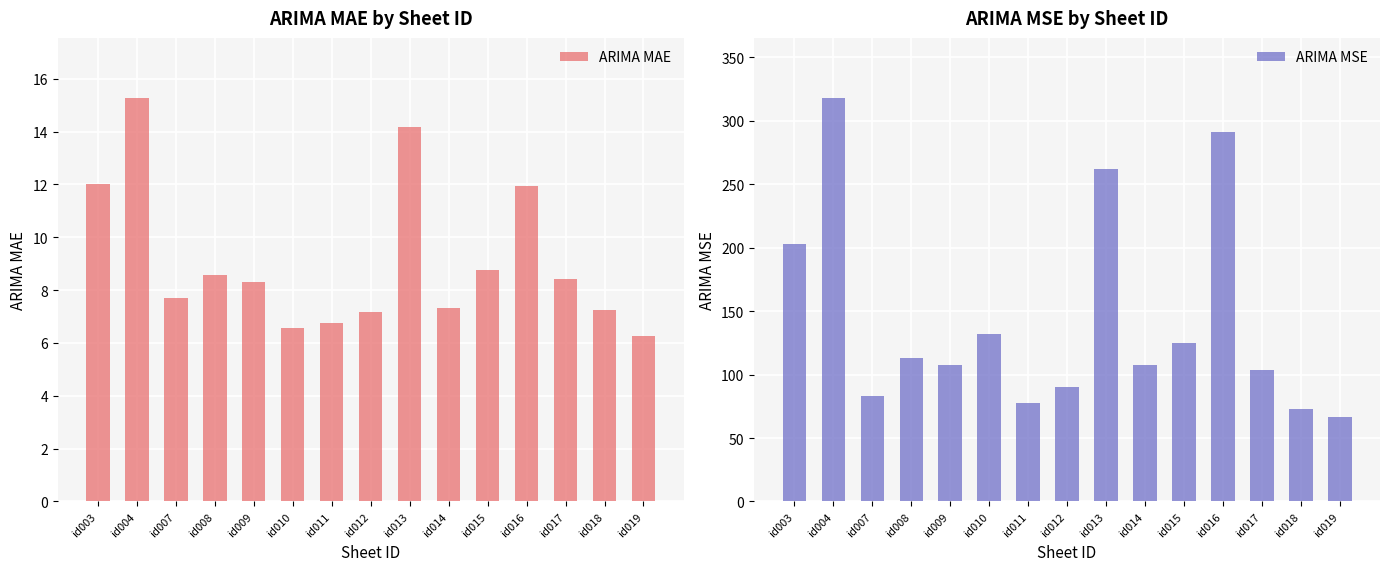

Which label corresponds to the smallest value in the chart?

id019